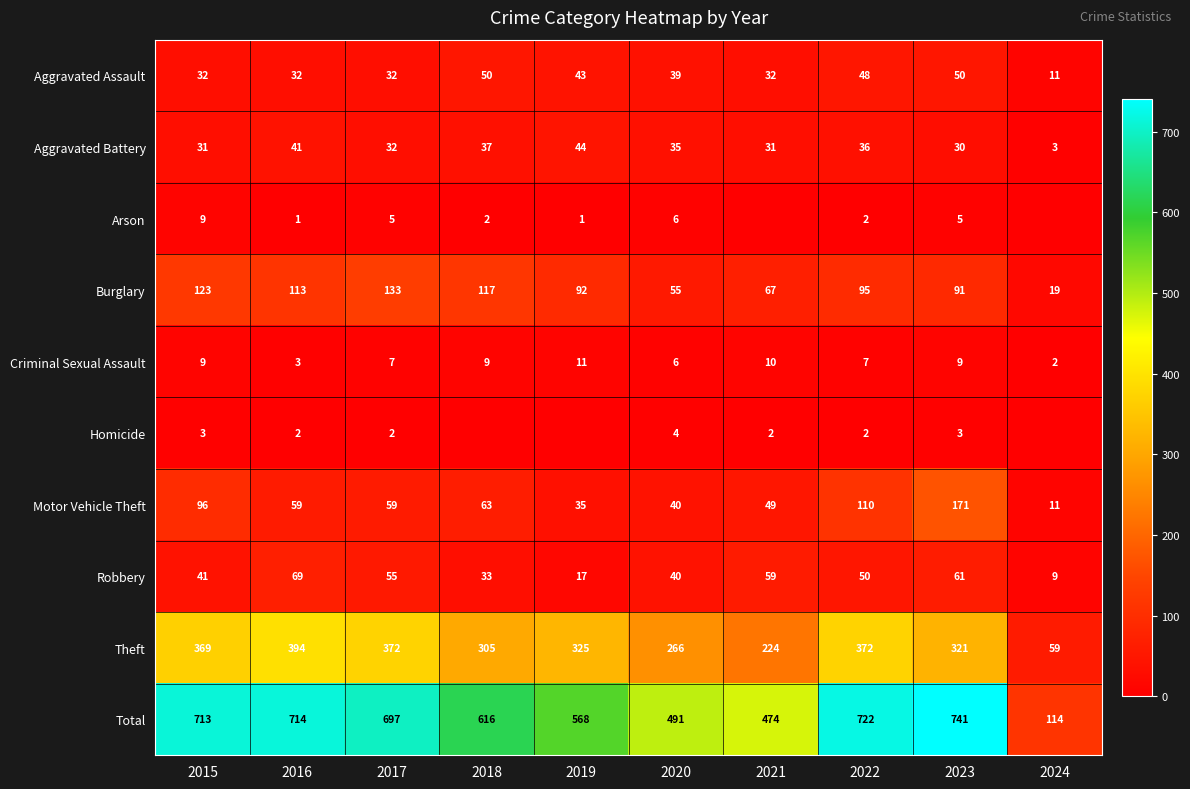

What is the approximate value of Motor Vehicle Theft at 2018?

63